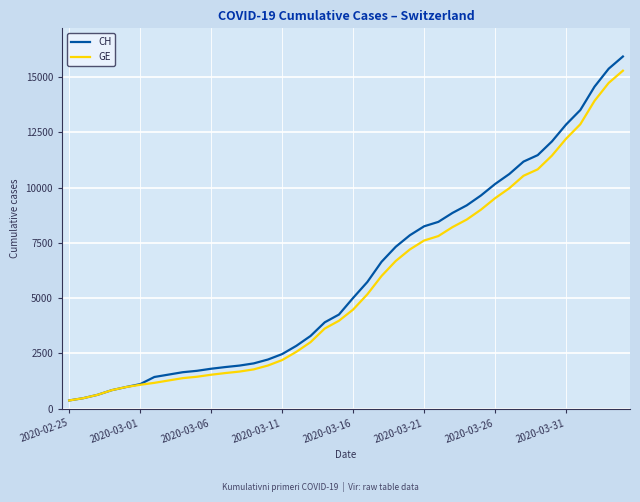

What is the minimum value shown in the chart?

375